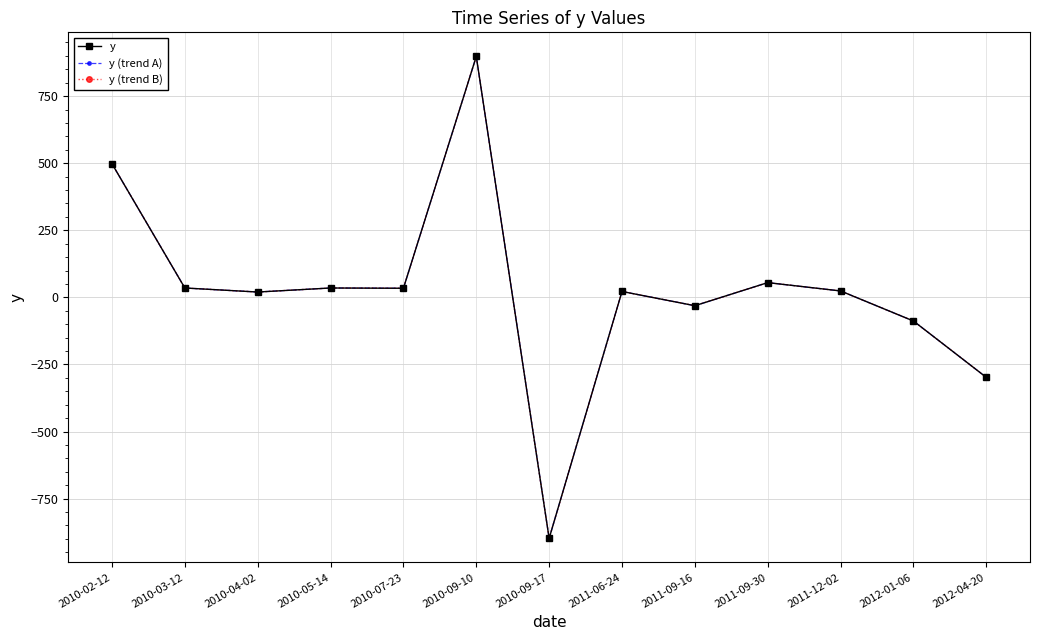

Reading left to right, what are all the values shown in this chart?

y: 498.0	35.0	20.0	35.0	34.0	898.0	-898.0	22.0	-31.0	55.0	24.0	-88.0	-298.0
y (trend A): 498.0	35.0	20.0	35.0	34.0	898.0	-898.0	22.0	-31.0	55.0	24.0	-88.0	-298.0
y (trend B): 498.0	35.0	20.0	35.0	34.0	898.0	-898.0	22.0	-31.0	55.0	24.0	-88.0	-298.0